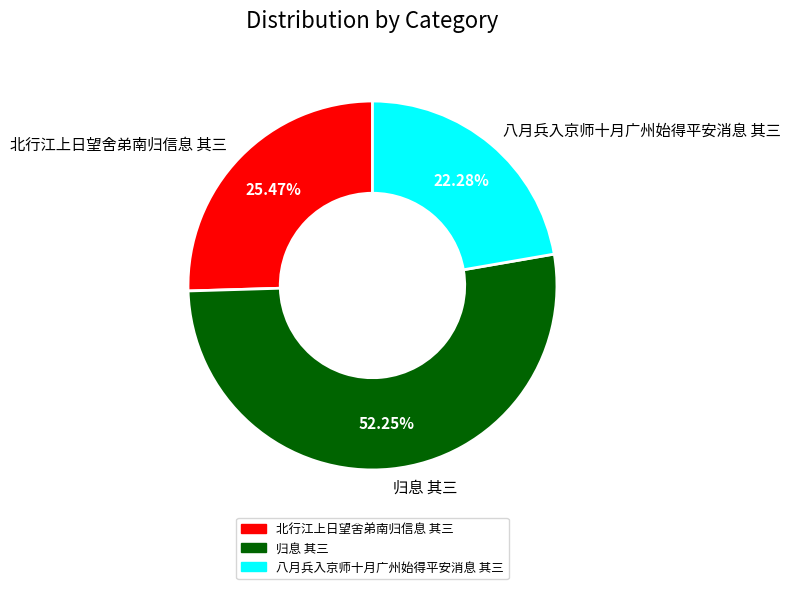

What is the smallest slice in the pie chart?

八月兵入京师十月广州始得平安消息 其三